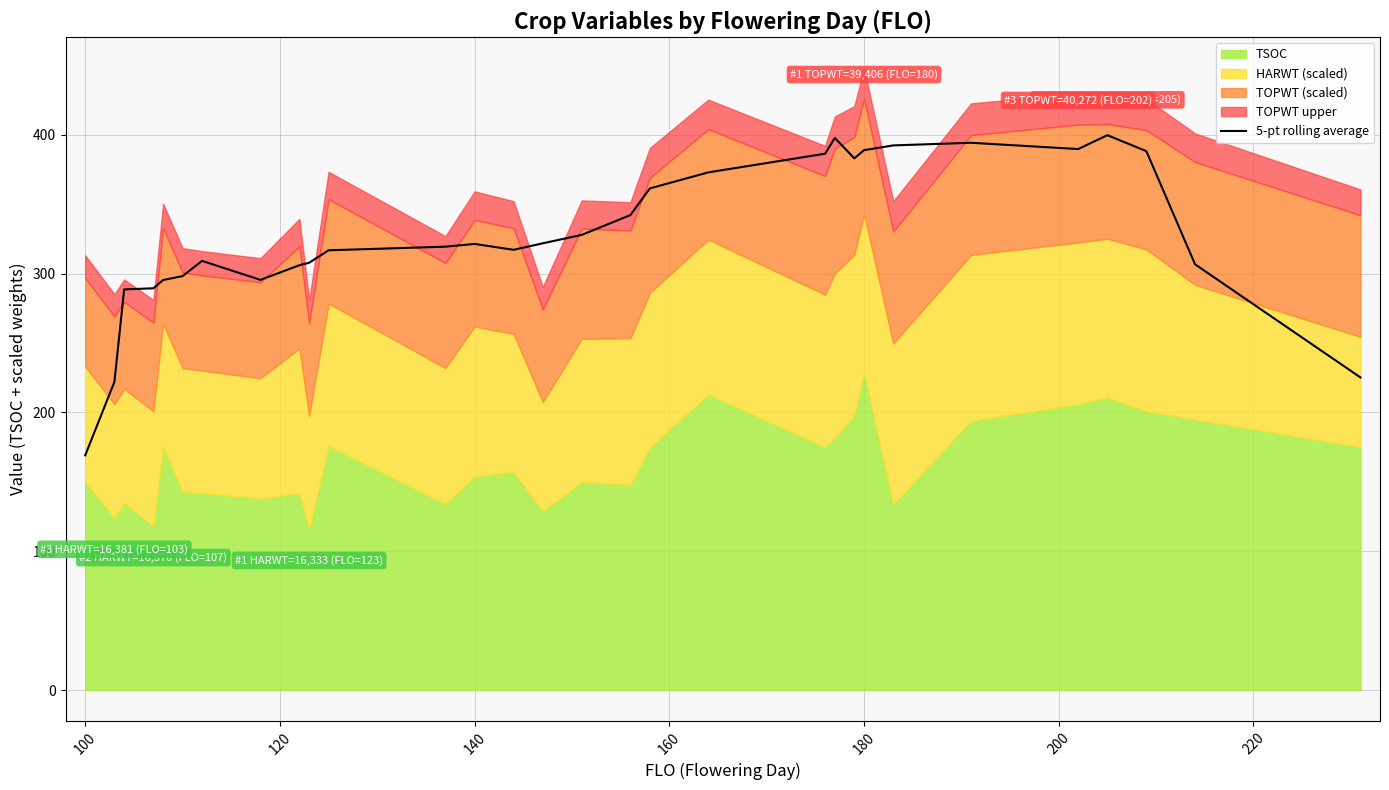

Is it true that 5-pt rolling average equals 388.9 at 180?

True